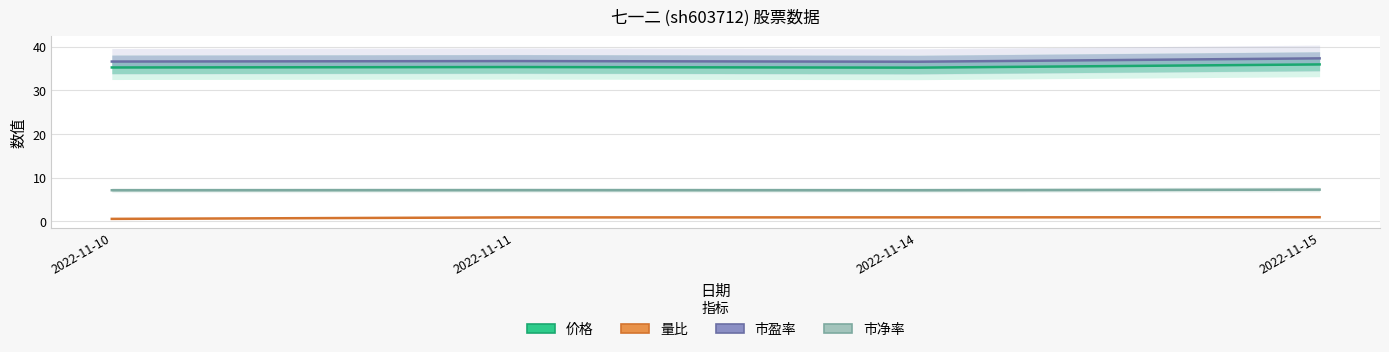

What is the sum of the 市净率 values at 2022-11-15 and 2022-11-10?

14.3